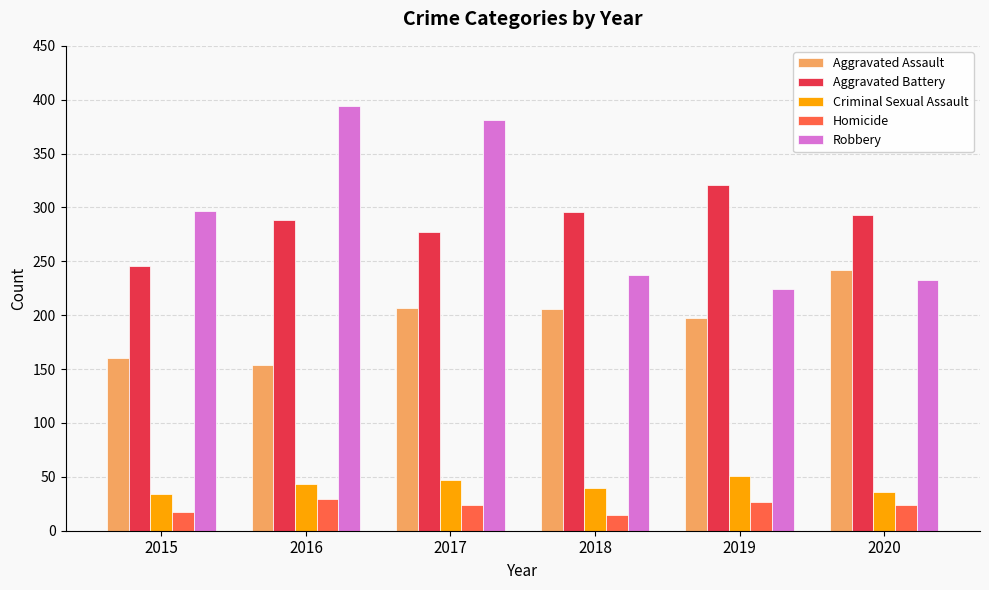

What is the highest value of the Aggravated Assault series?

242